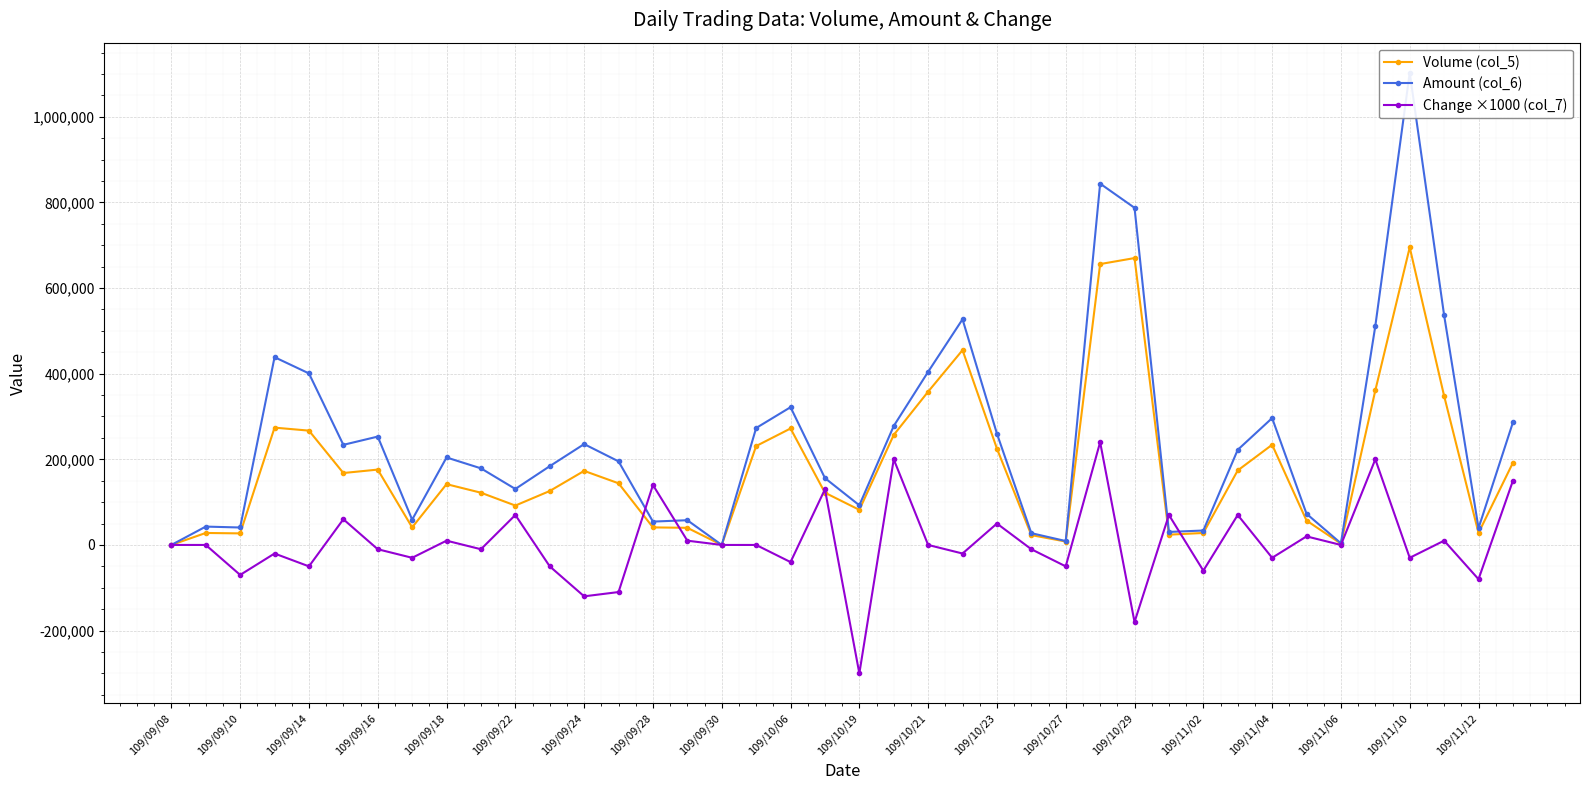

Reading right to left, extract all data points from this chart.

Volume (col_5): 192000	28000	348000	695000	361000	3000	57000	234000	174000	28000	24000	670000	656000	8000	23000	225000	455000	358000	257000	82000	122000	272000	231000	0	40000	41000	144000	173000	126000	92000	122000	142000	41000	176000	168000	267000	274000	27000	28000	0
Amount (col_6): 286220	39240	536350	1102930	511400	3810	72860	296290	222180	33720	30400	787360	843870	9120	27530	259950	527020	404420	277830	92620	156160	321710	273120	0	57760	54550	195210	235520	183970	130750	178910	204310	59000	253080	233810	400620	438550	40760	42880	0
Change ×1000 (col_7): 150000	-80000	10000	-30000	200000	0	20000	-30000	70000	-60000	70000	-180000	240000	-50000	-10000	50000	-20000	0	200000	-300000	130000	-40000	0	0	10000	140000	-110000	-120000	-50000	70000	-10000	10000	-30000	-10000	60000	-50000	-20000	-70000	0	0